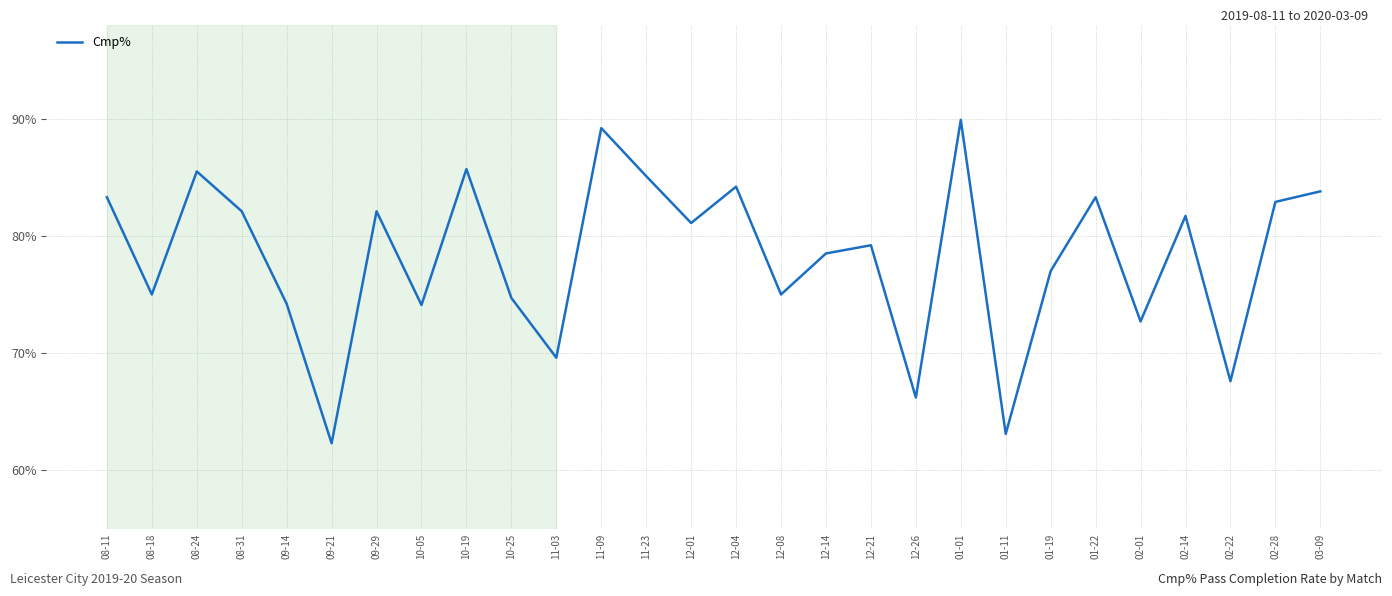

True or false: the data shows 43.3 at 12-14.

False